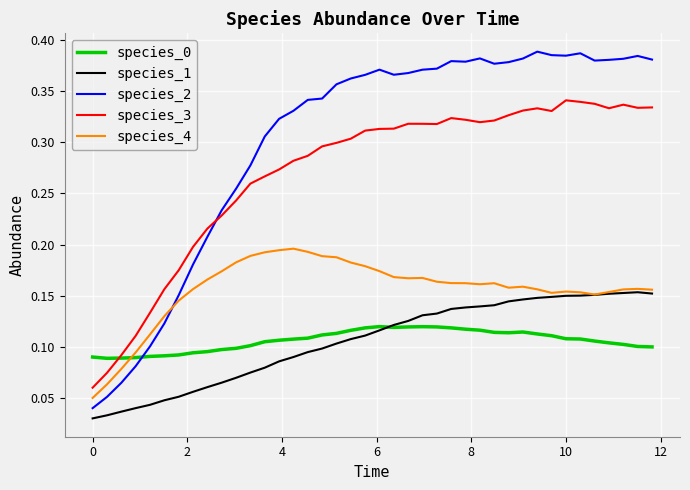

True or false: species_1 and species_3 intersect in this chart.

False